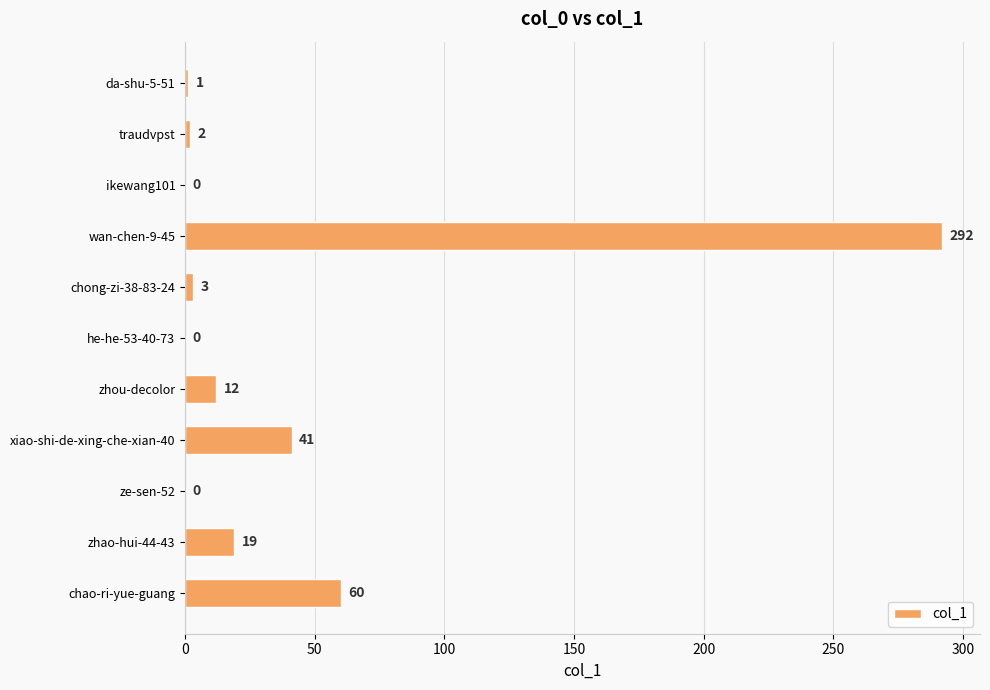

What is the average value?

39